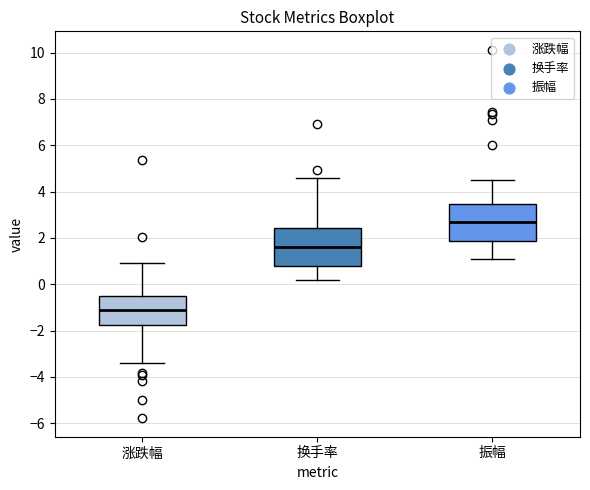

Which box has the lowest median line?

涨跌幅